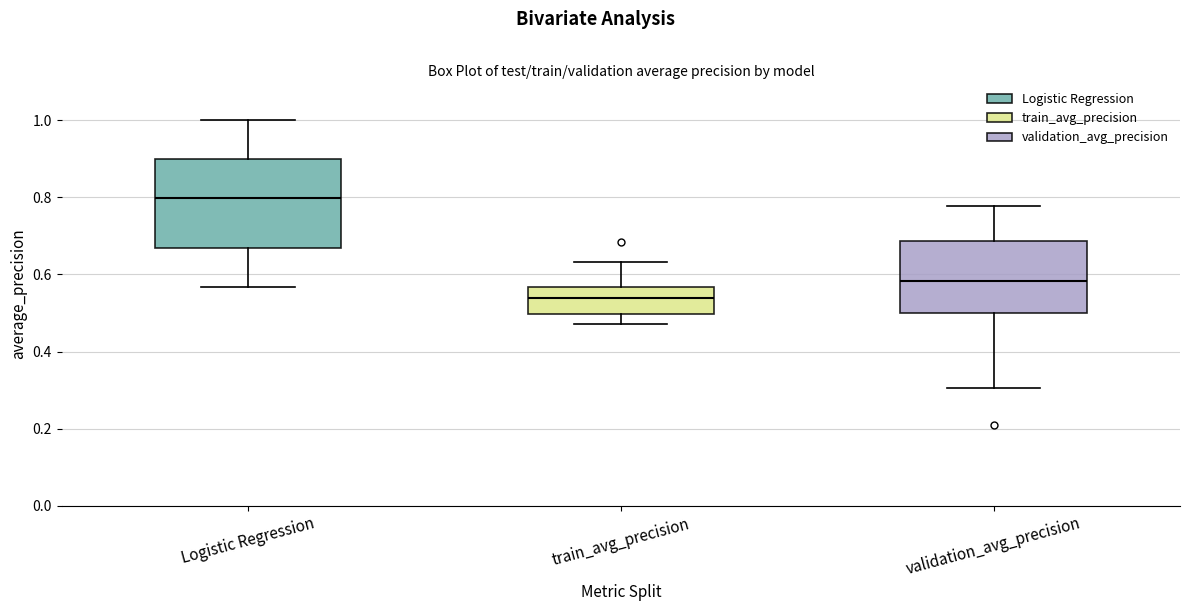

Reading left to right, transcribe this box plot: for each box, give where its median line is, the range the box spans, and where its two whiskers end, as read against the y-axis. The values are not printed on the chart, so give them approximately, as read against the axis.

Logistic Regression: median 0.80, box 0.66 to 0.90, whiskers 0.56 to 1.00
train_avg_precision: median 0.54, box 0.50 to 0.56, whiskers 0.48 to 0.64
validation_avg_precision: median 0.58, box 0.50 to 0.68, whiskers 0.30 to 0.78